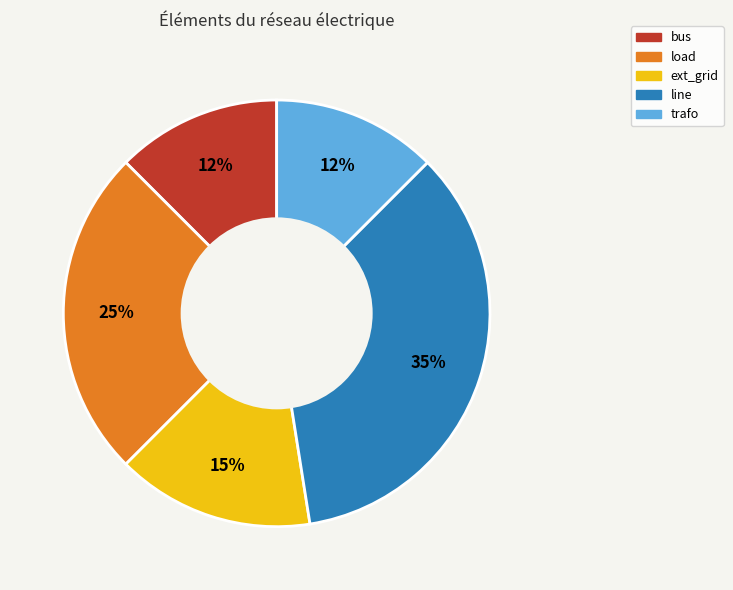

What is the largest slice in the pie chart?

line